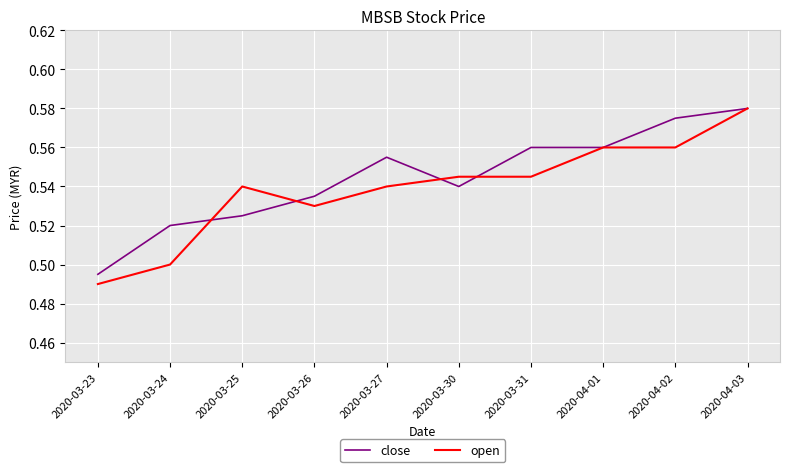

Where do open and close first cross each other?

2020-03-24 and 2020-03-25